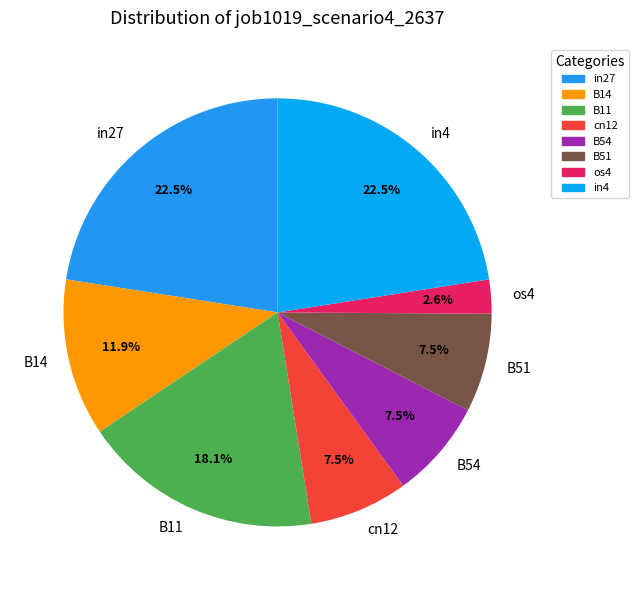

How many slices are in this pie chart?

8